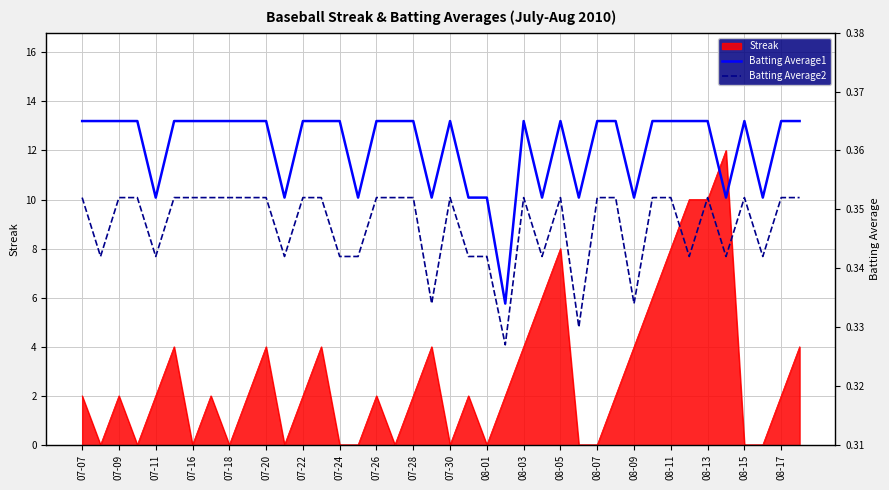

Is it true that Streak equals 0 at 08-15?

True